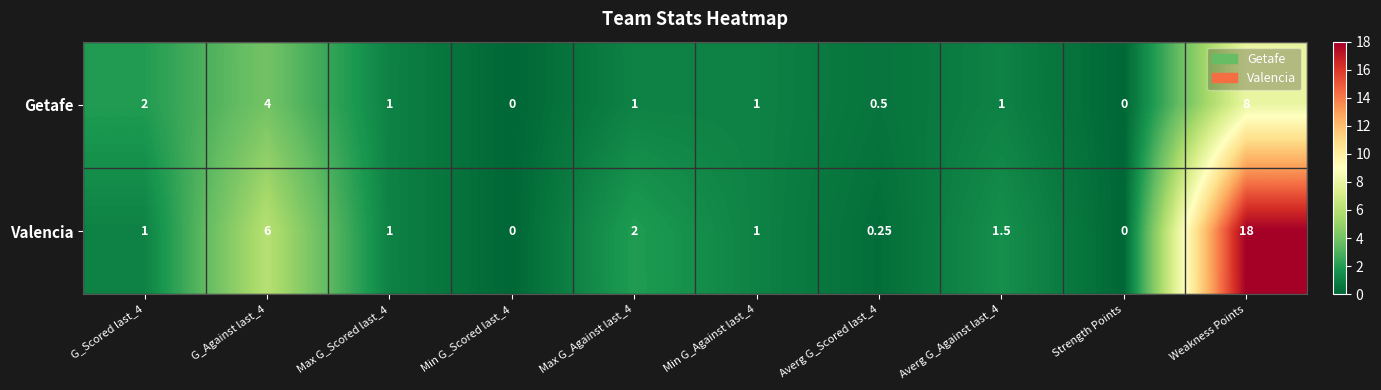

Which series has the largest total across all categories?

Valencia